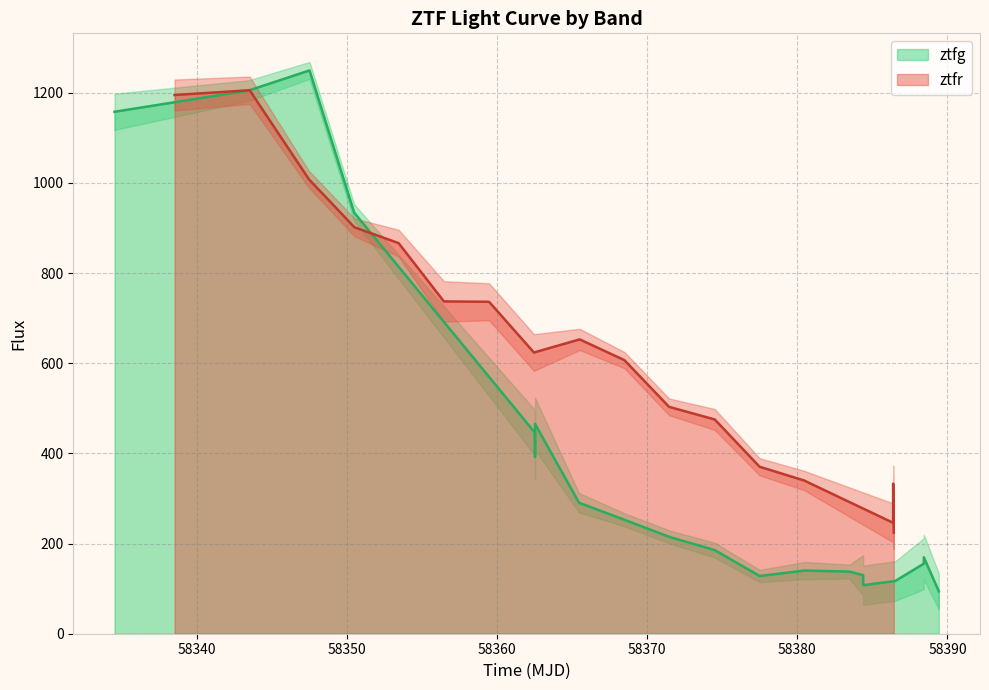

What is the maximum value for ztfg?

1249.5